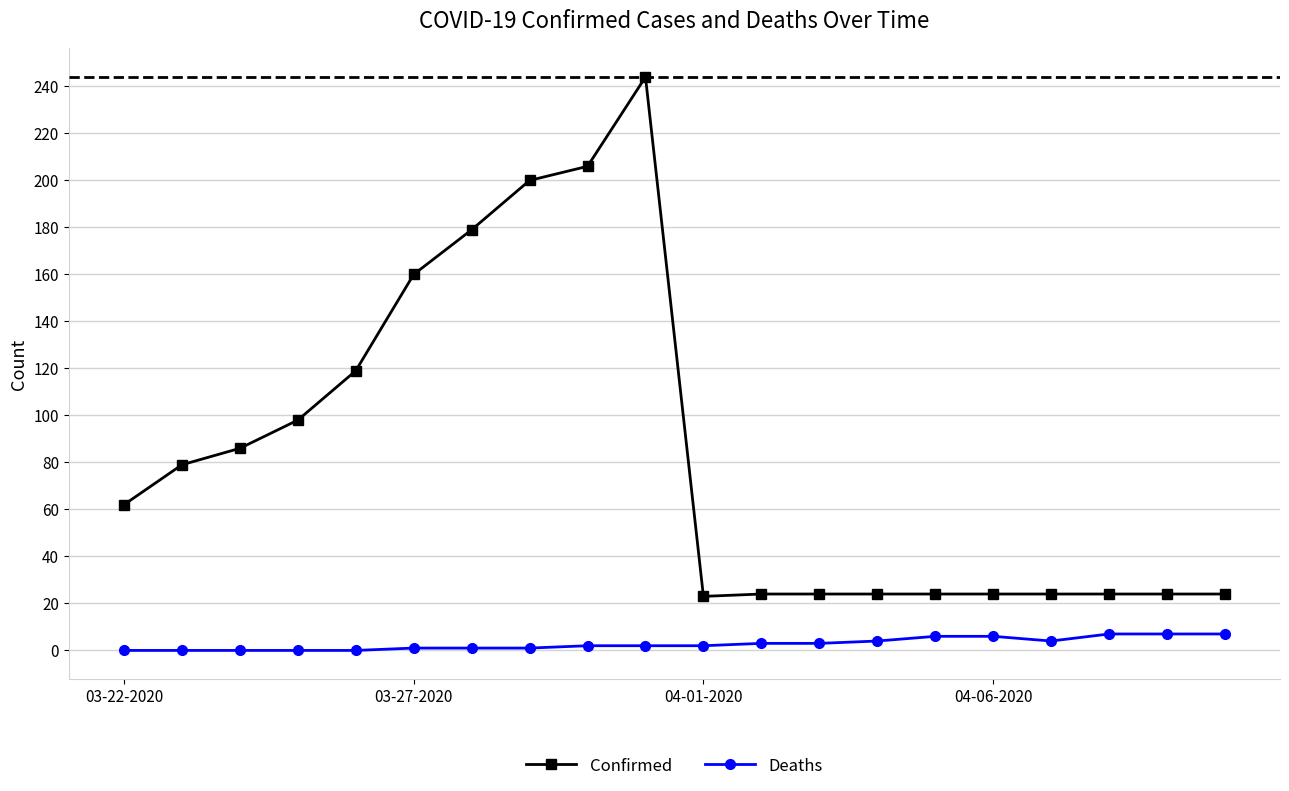

What is the average value of the Deaths series?

3